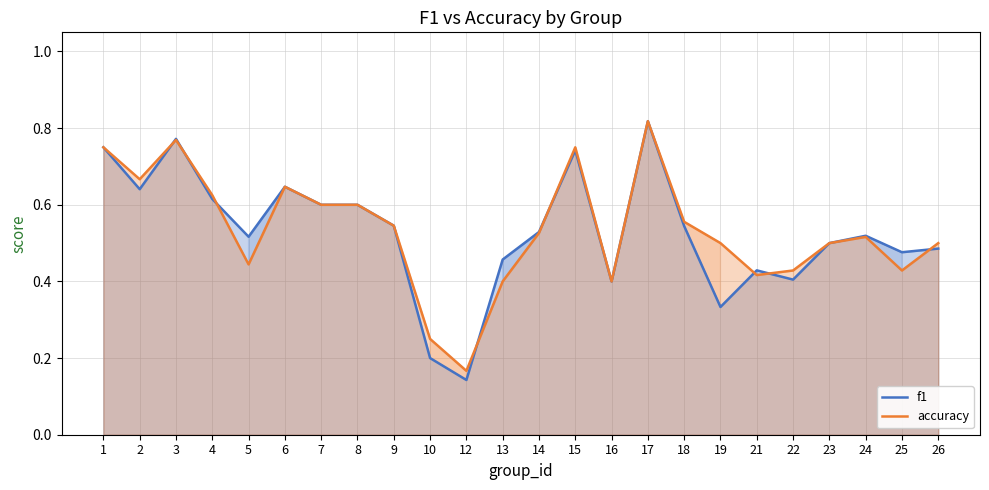

The value of f1 at 25 is 0.5. True or false?

True